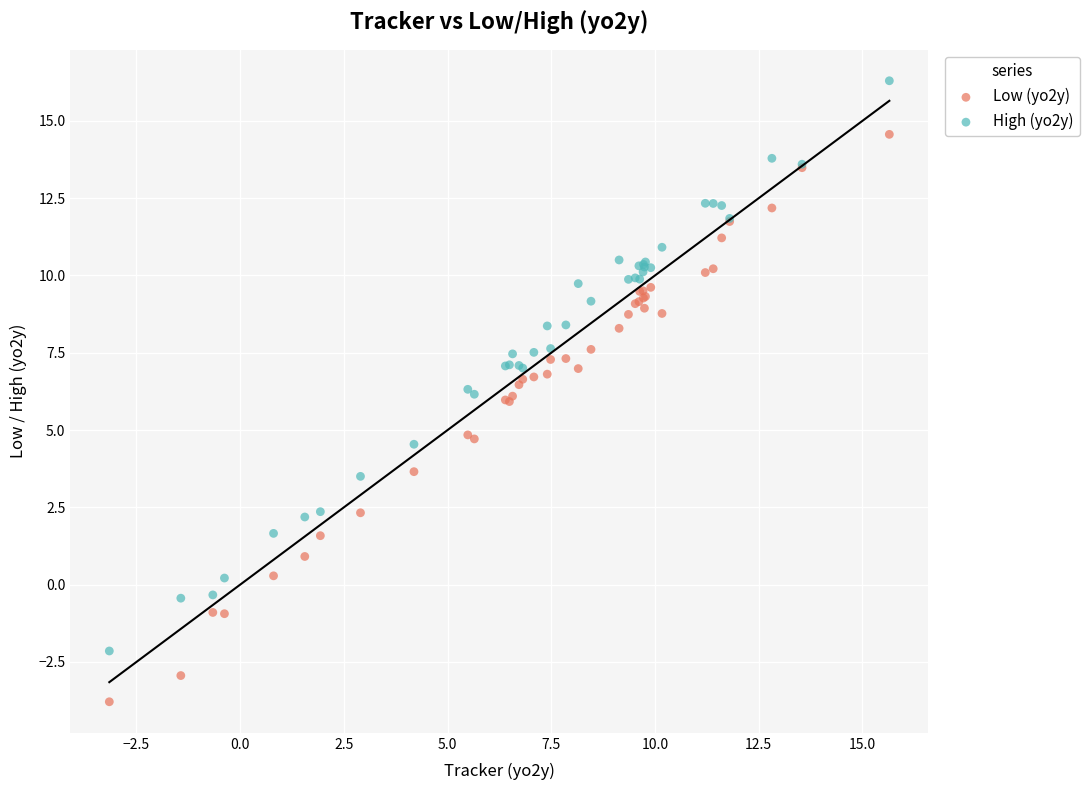

Which series has the largest Y range (max minus min)?

High (yo2y)